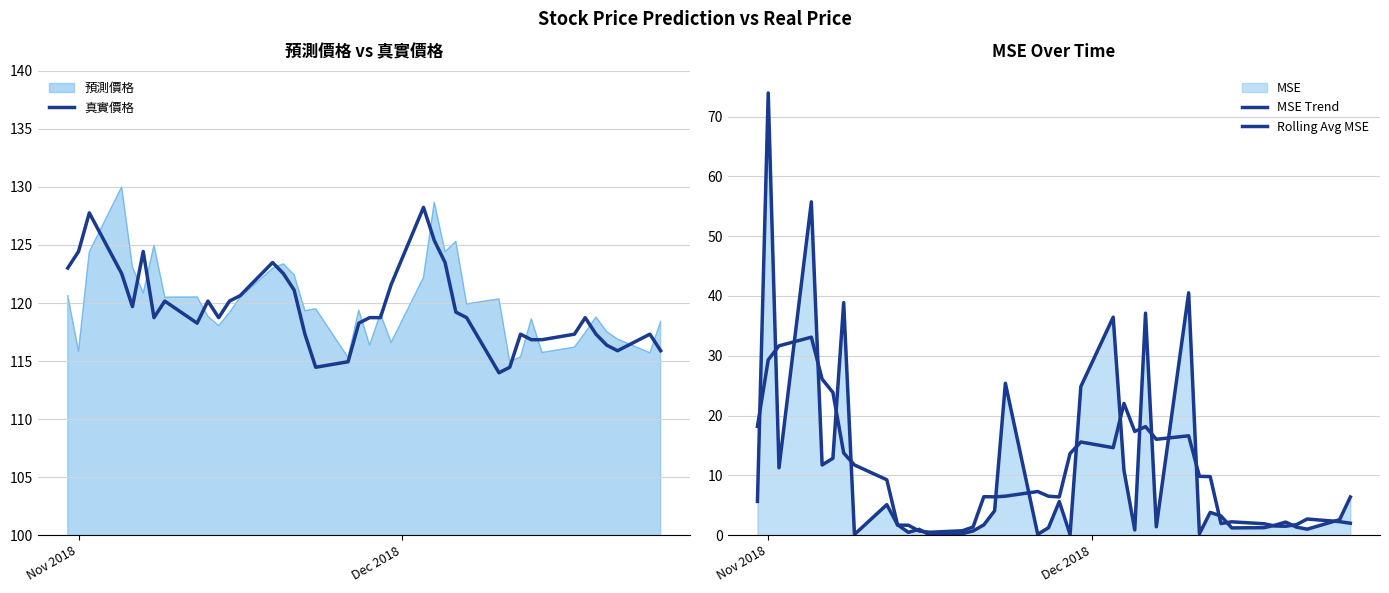

True or false: MSE Trend and Rolling Avg MSE intersect in this chart.

True